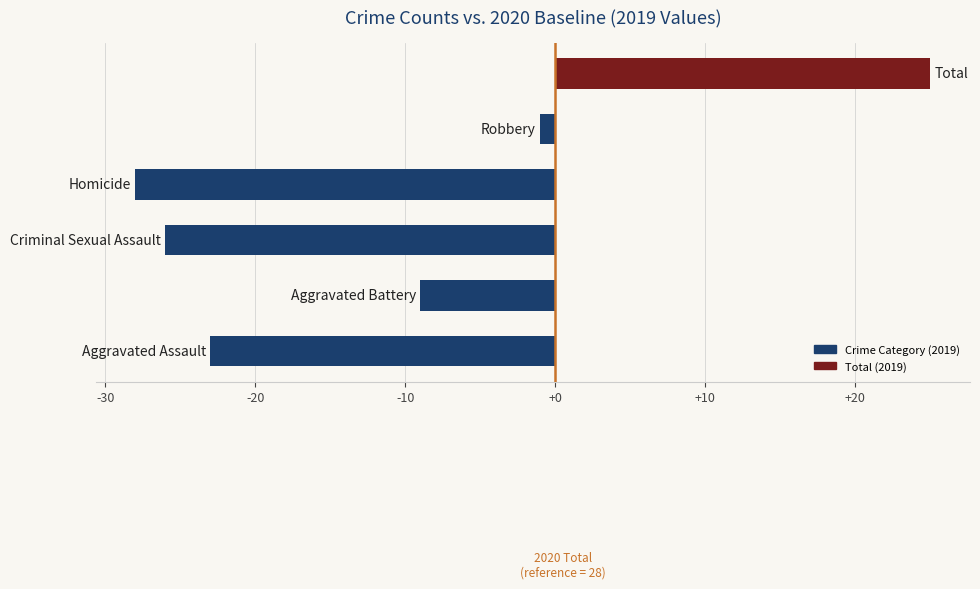

Reading bottom to top, extract all data points from this chart.

-23	-9	-26	-28	-1	25